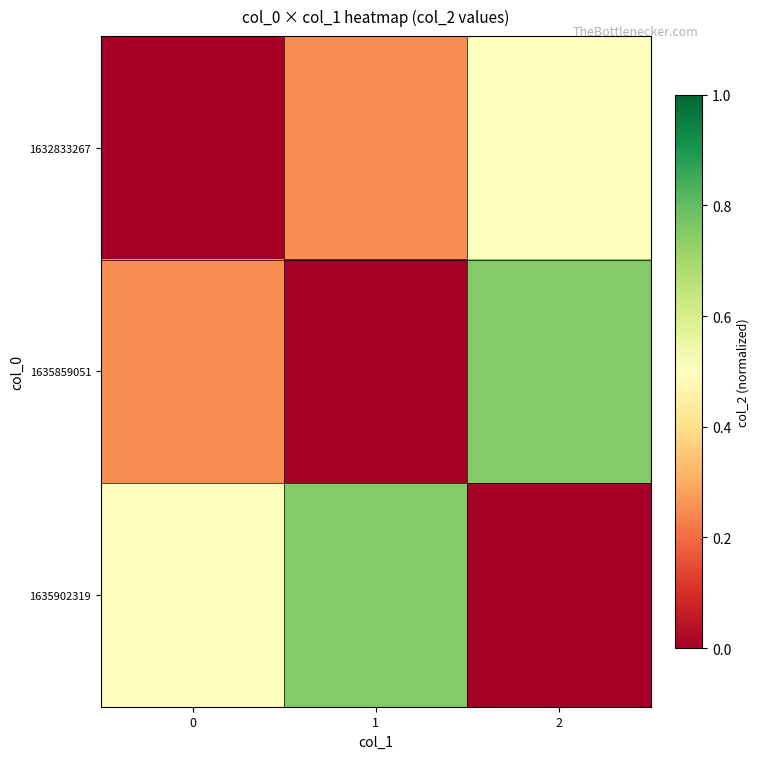

Reading right to left, transcribe all the data shown in this chart.

row_0: 0.5	0.2	0.0
row_1: 0.8	0.0	0.2
row_2: 0.0	0.8	0.5